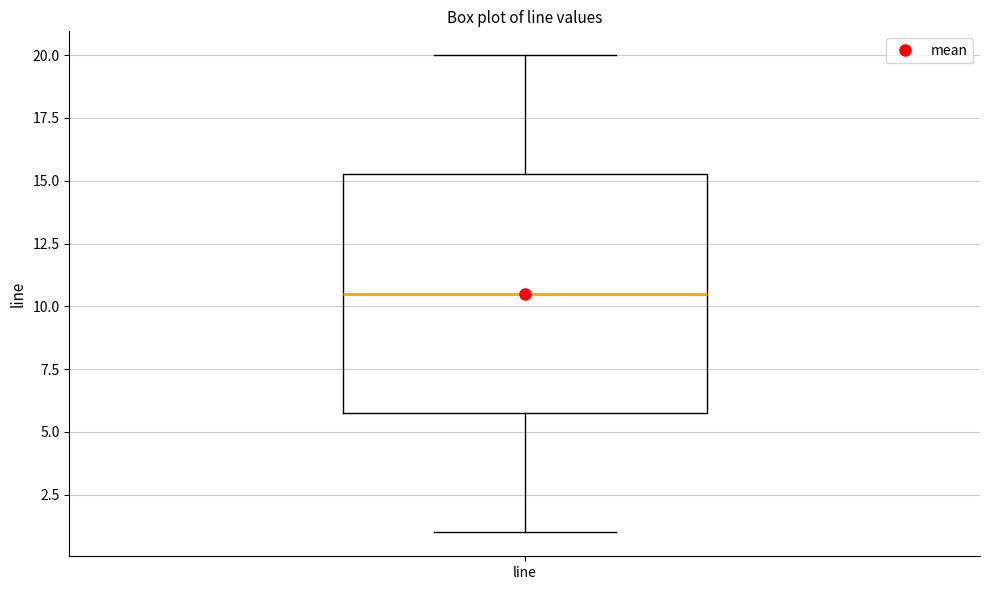

Read this box plot against the y-axis: the position of the median line, the range covered by the box, and the ends of both whiskers. The values are not printed on the chart, so give them approximately, as read against the axis.

median 10.5, box 6.0 to 15.5, whiskers 1.0 to 20.0